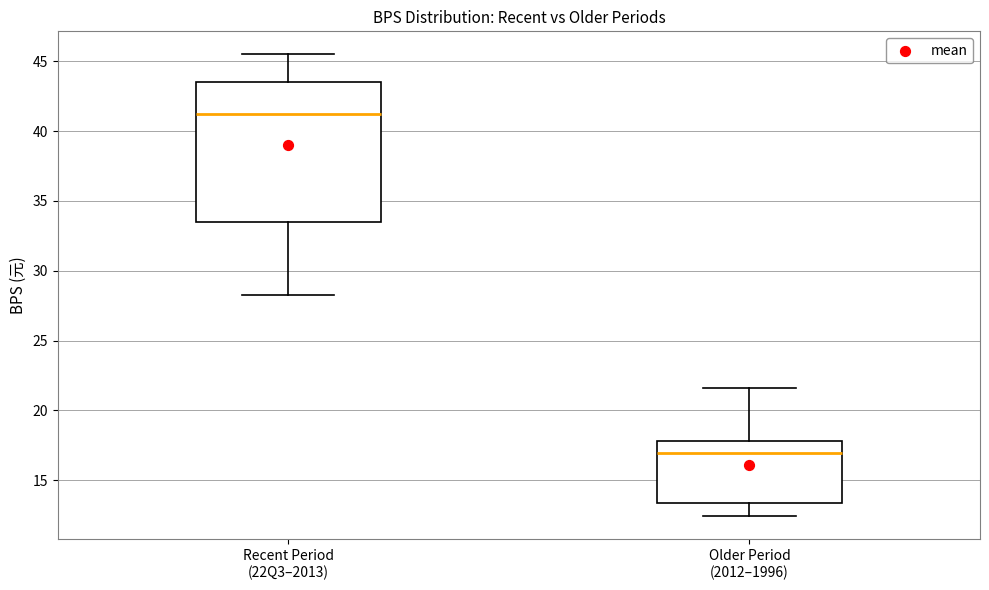

Where is the lower edge of the box for Older Period (2012–1996) on the y-axis? The values are not printed on the chart, so give them approximately, as read against the axis.

13.5